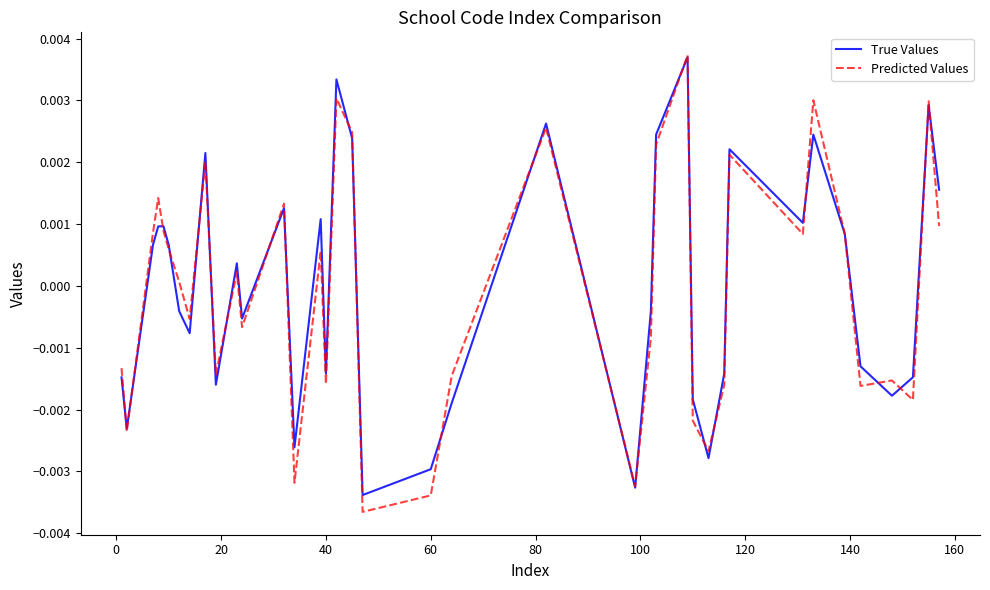

Which series has the largest range (max minus min)?

Predicted Values